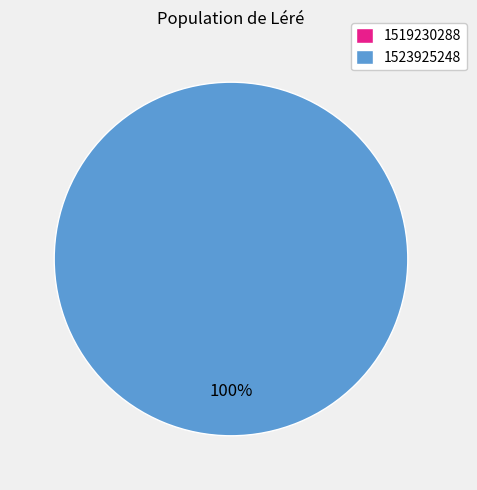

True or false: 1519230288 accounts for 0% of the total.

True